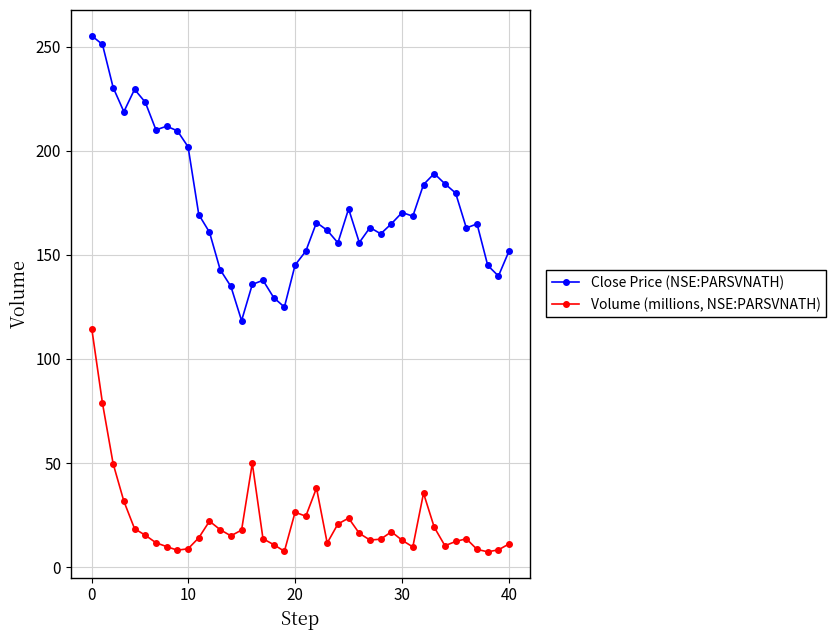

True or false: Close Price (NSE:PARSVNATH) and Volume (millions, NSE:PARSVNATH) intersect in this chart.

False